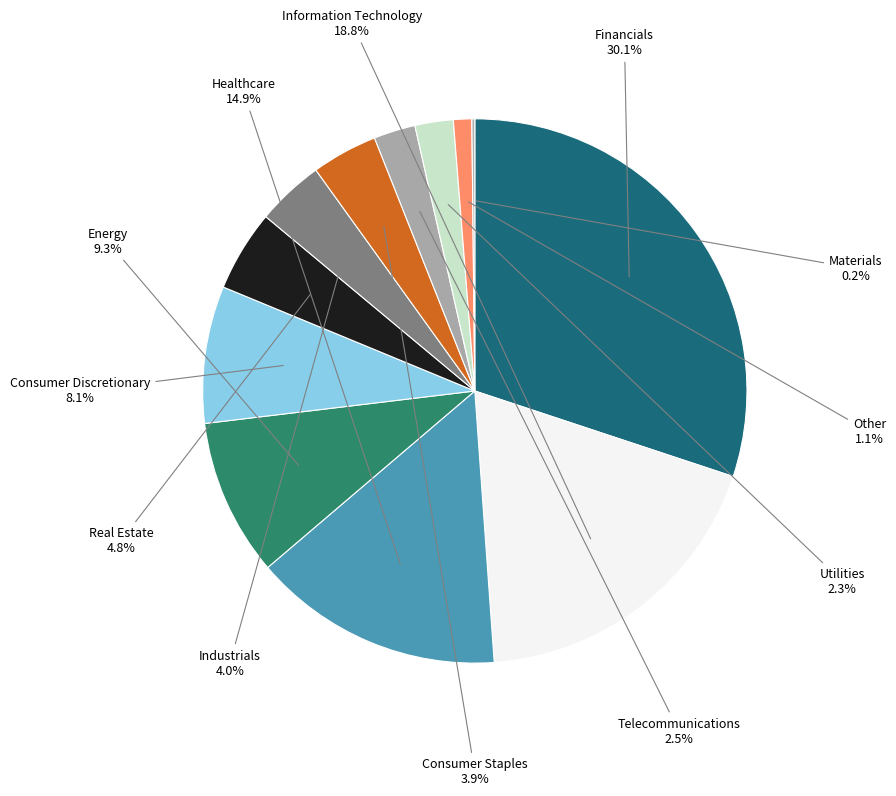

Do Other and Information Technology together represent more than half of the pie?

No